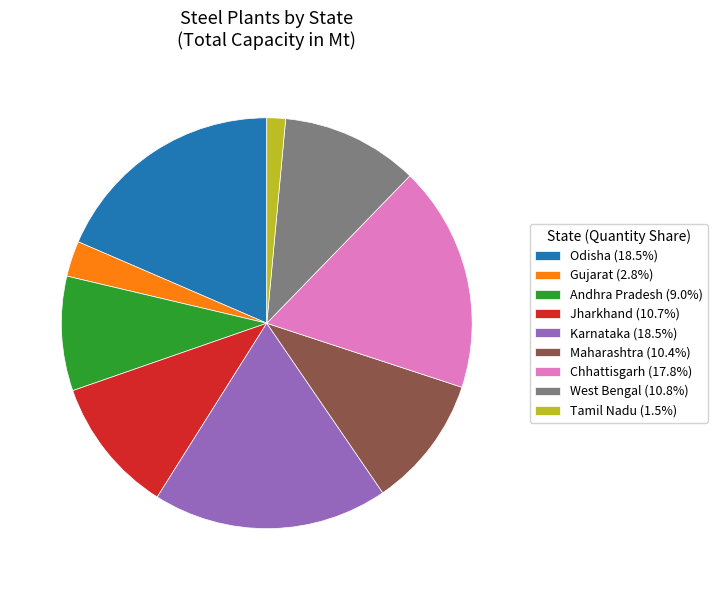

Does Andhra Pradesh (9.0%) account for over 50% of the chart?

No